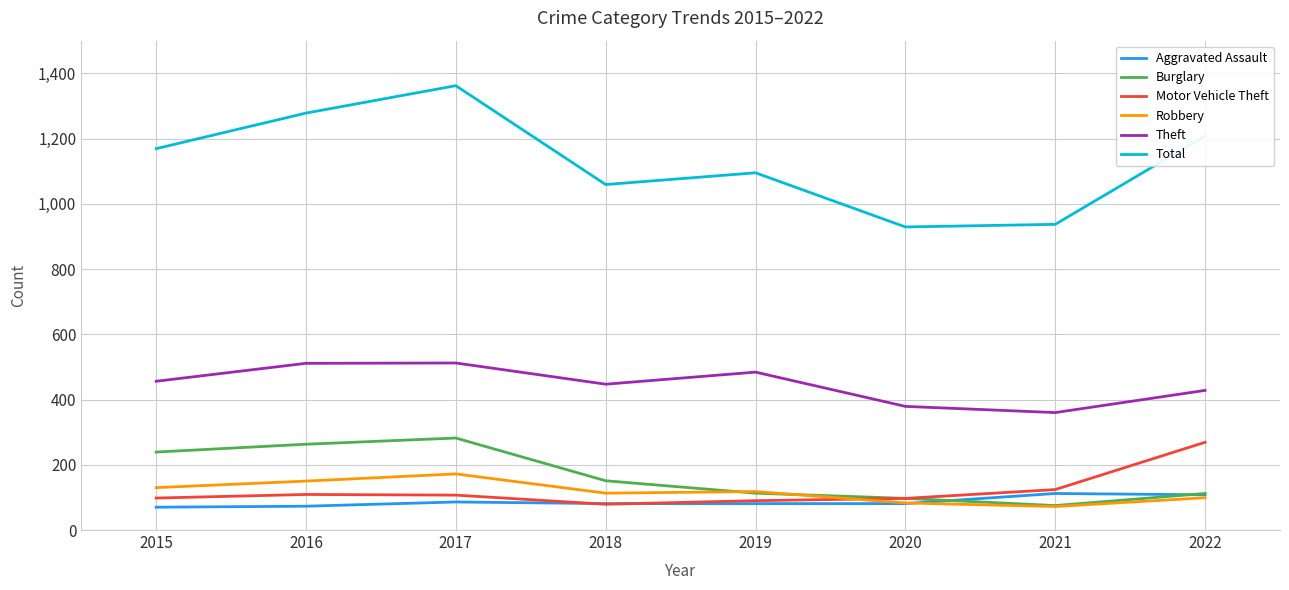

True or false: Motor Vehicle Theft and Theft cross at least once.

False